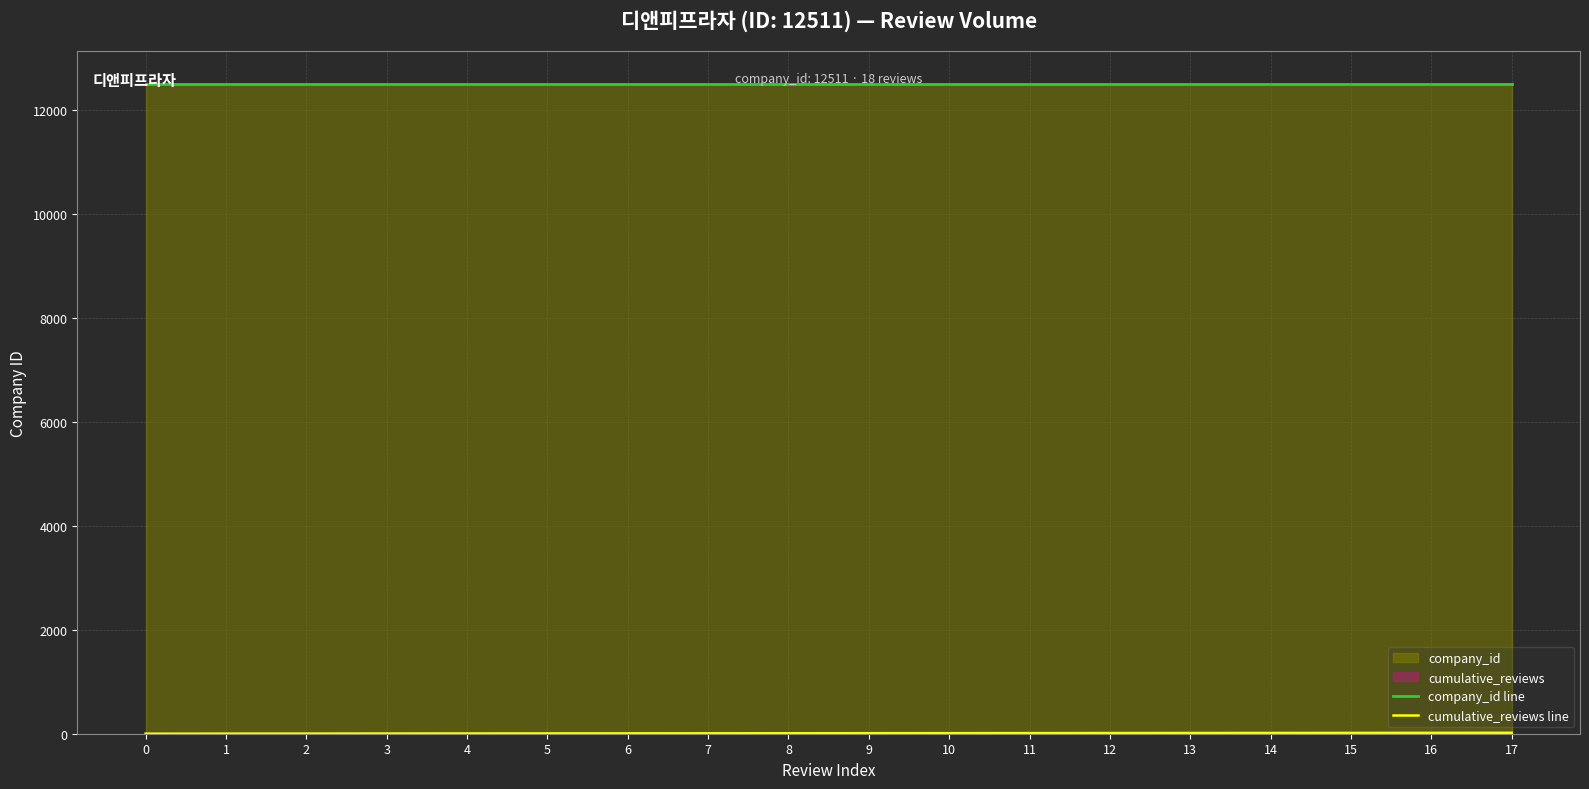

Rank the categories by cumulative_reviews line value from lowest to highest.

0, 1, 2, 3, 4, 5, 6, 7, 8, 9, 10, 11, 12, 13, 14, 15, 16, 17